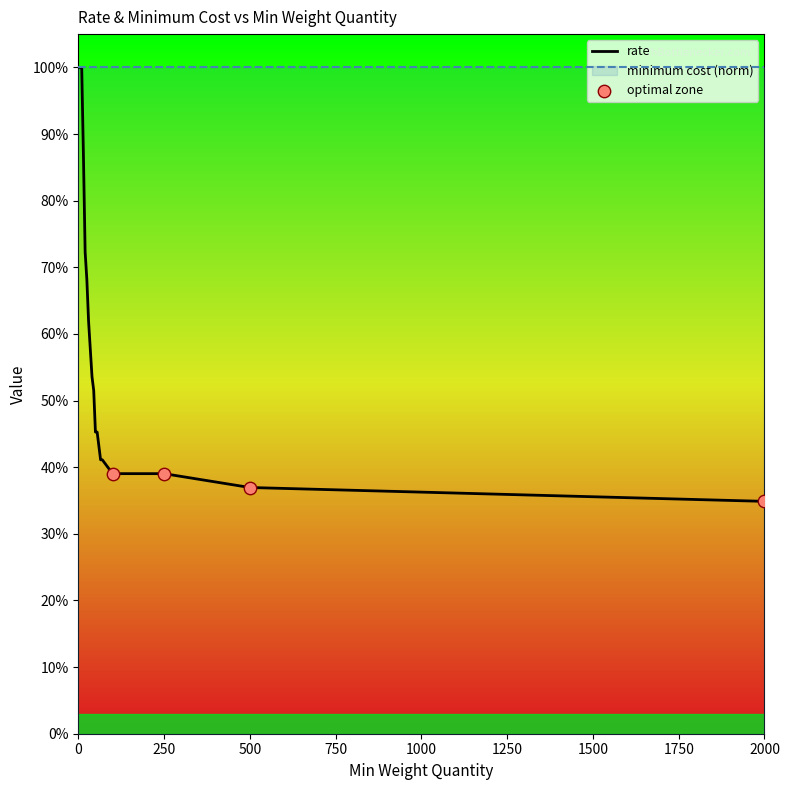

Between 50 and 40, which is larger?

40